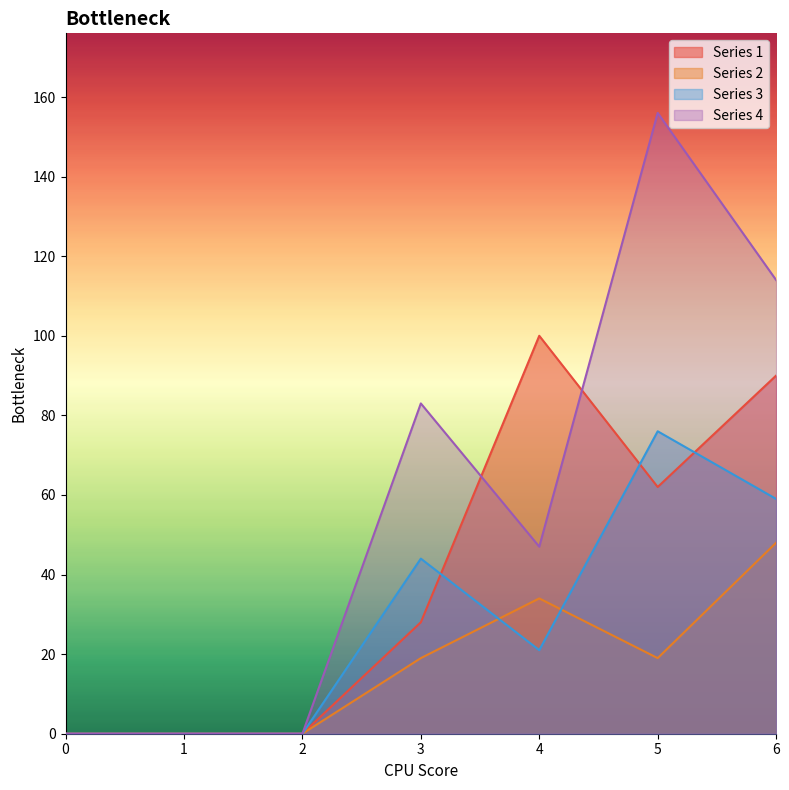

Does the chart have visible grid lines?

No